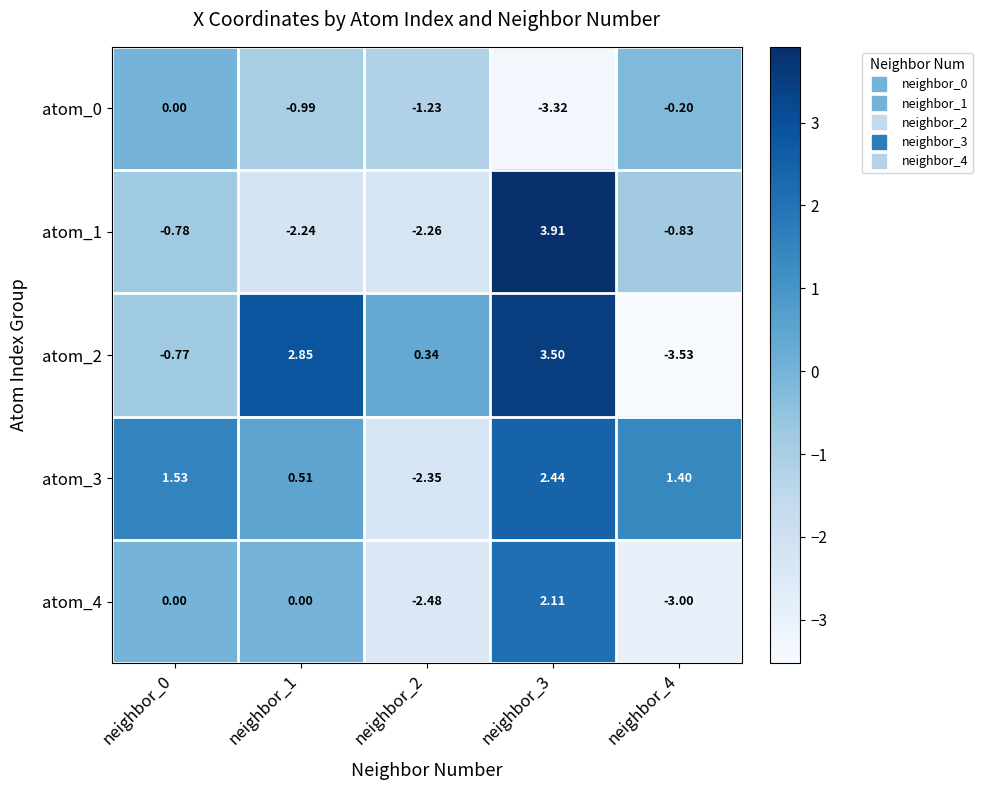

Is the value of atom_4 at neighbor_4 greater than the value of atom_2 at neighbor_2?

No